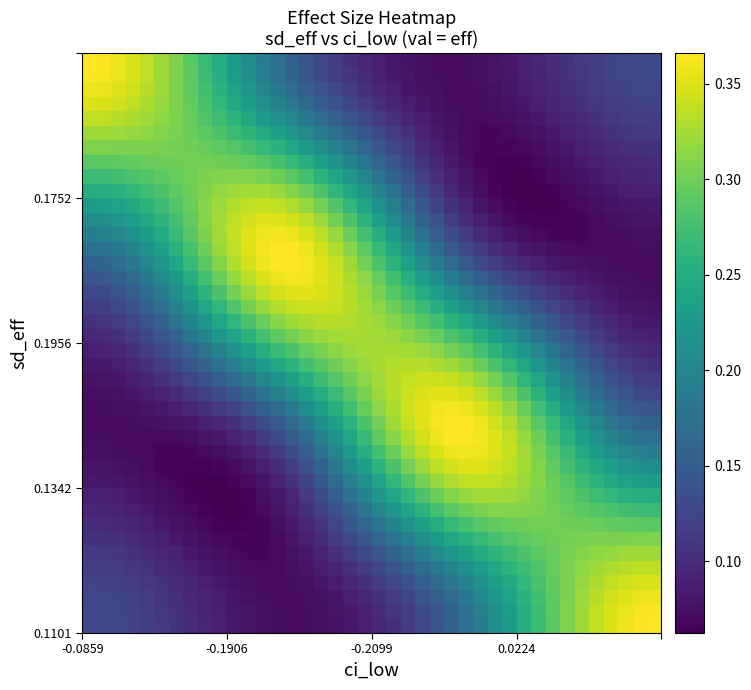

At how many categories does at least one series exceed 0?

40